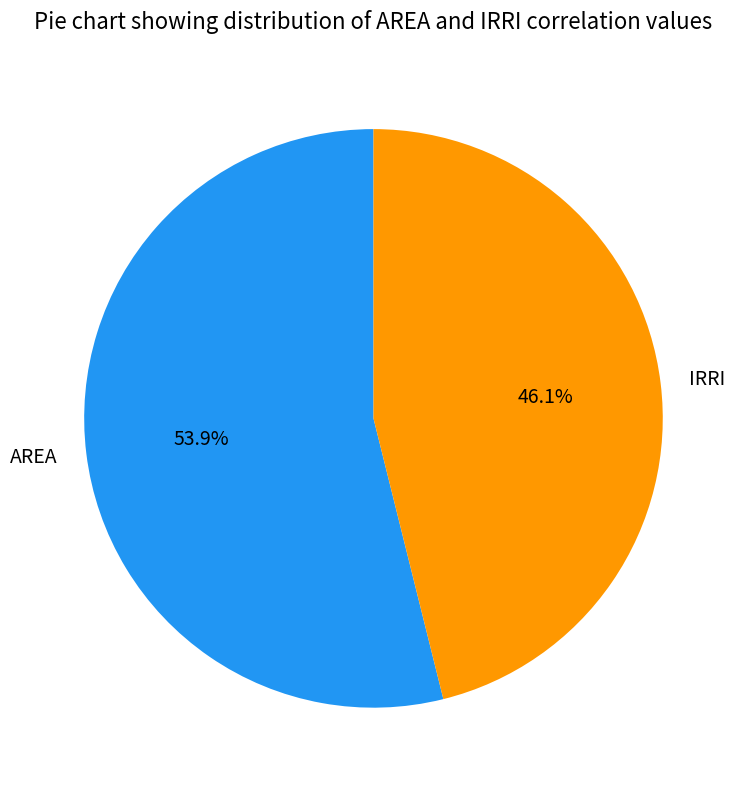

Is there any slice that represents more than half of the pie?

Yes